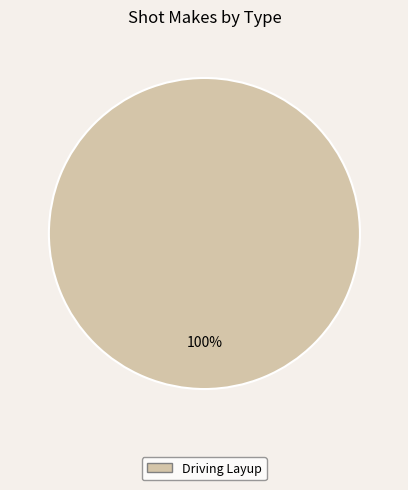

Is there any slice that represents more than half of the pie?

Yes